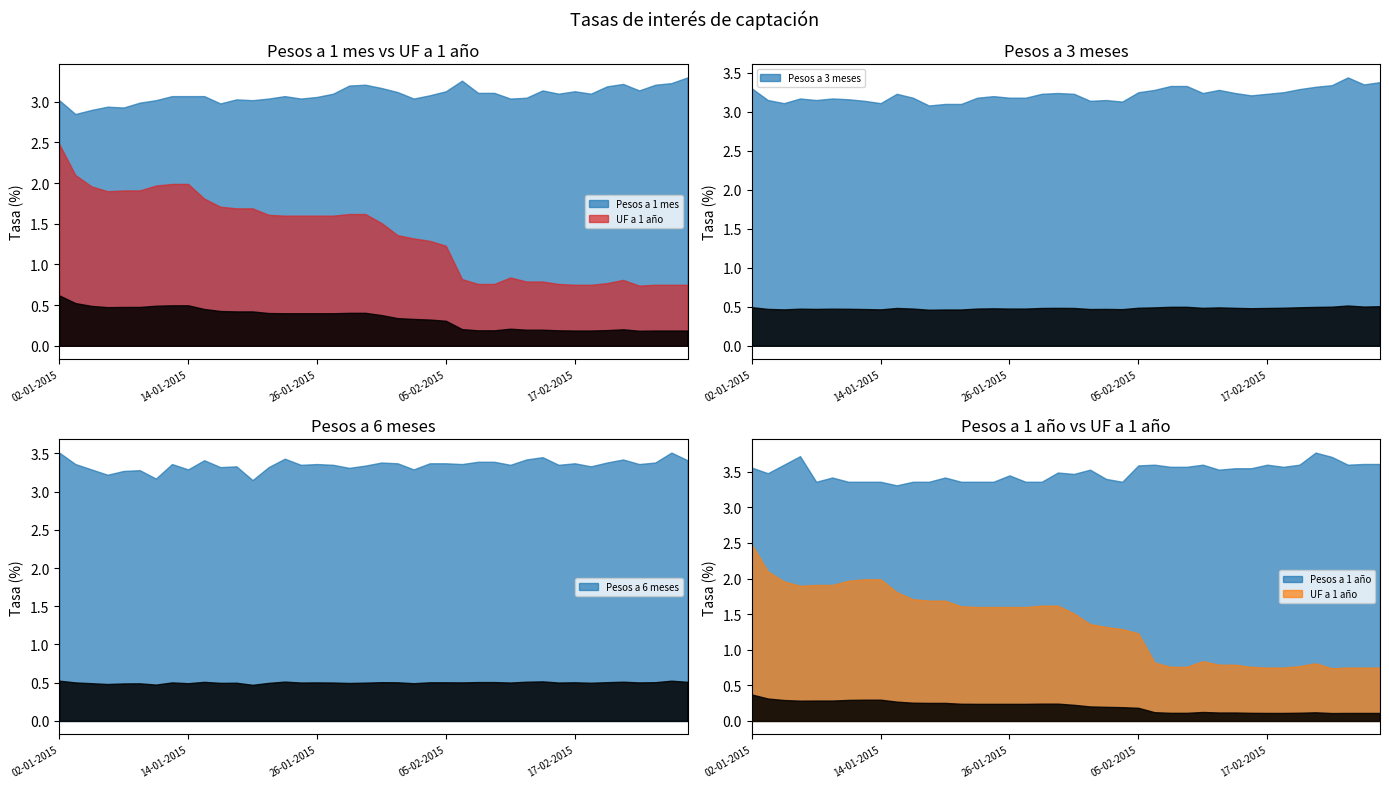

What position from the left is 05-01-2015?

2